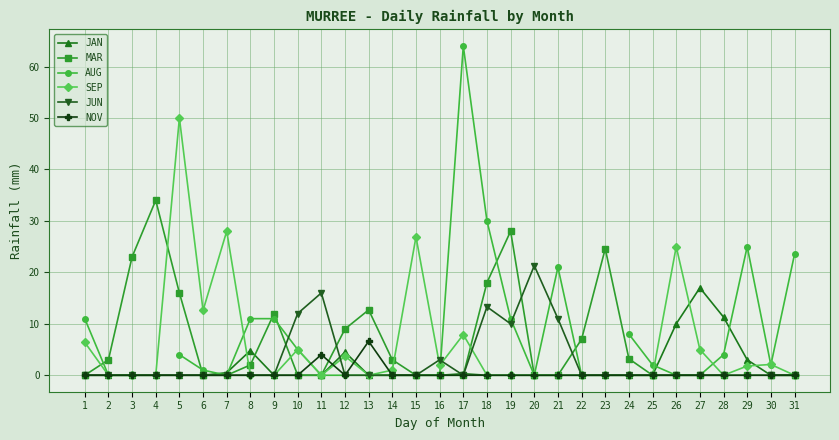

List the series in order of their peak value, lowest first.

NOV, JAN, JUN, MAR, SEP, AUG